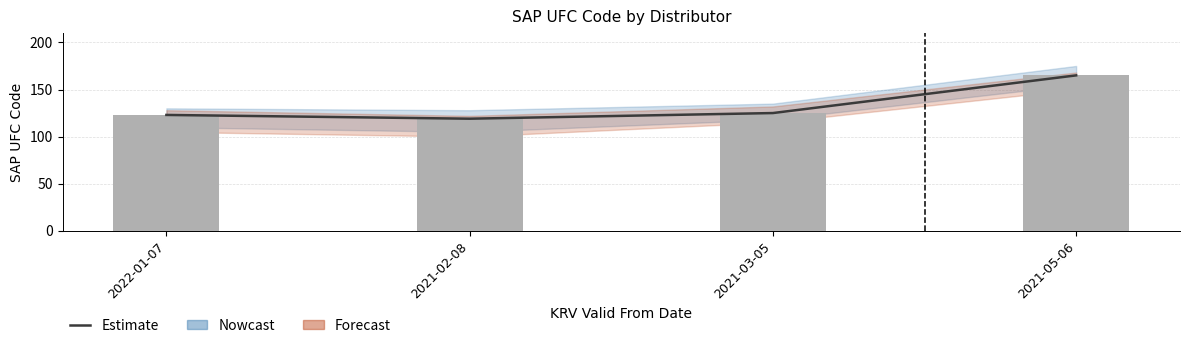

True or false: the data shows 165 at 2021-05-06.

True